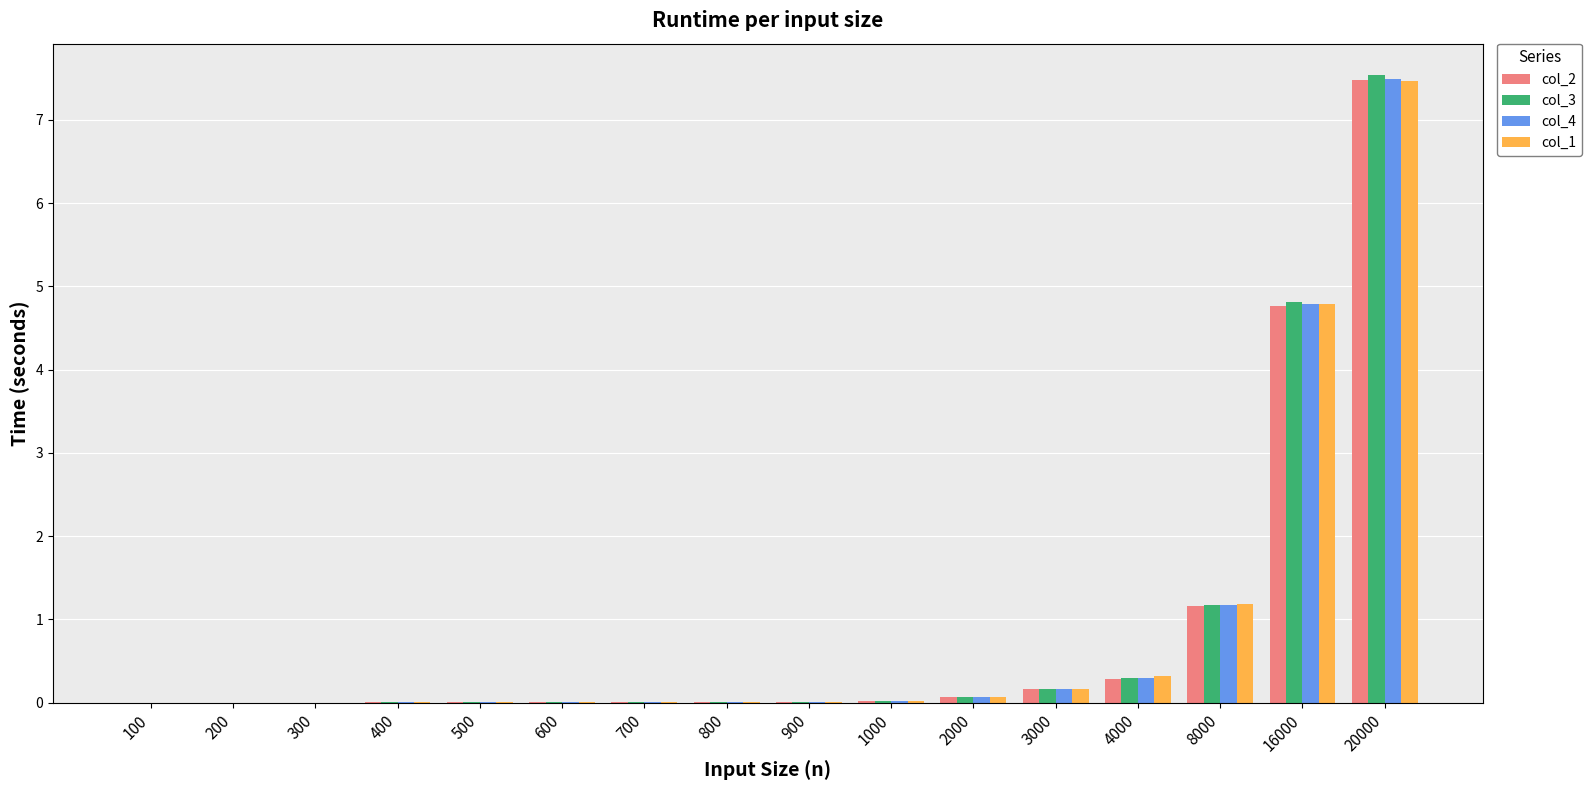

What is the sum of the col_4 values at 3000 and 8000?

1.3